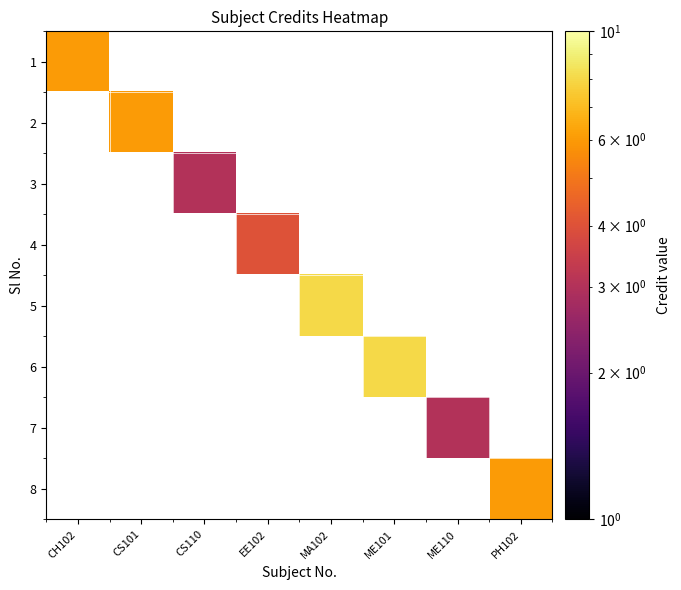

What is the minimum value shown in the chart?

3.0